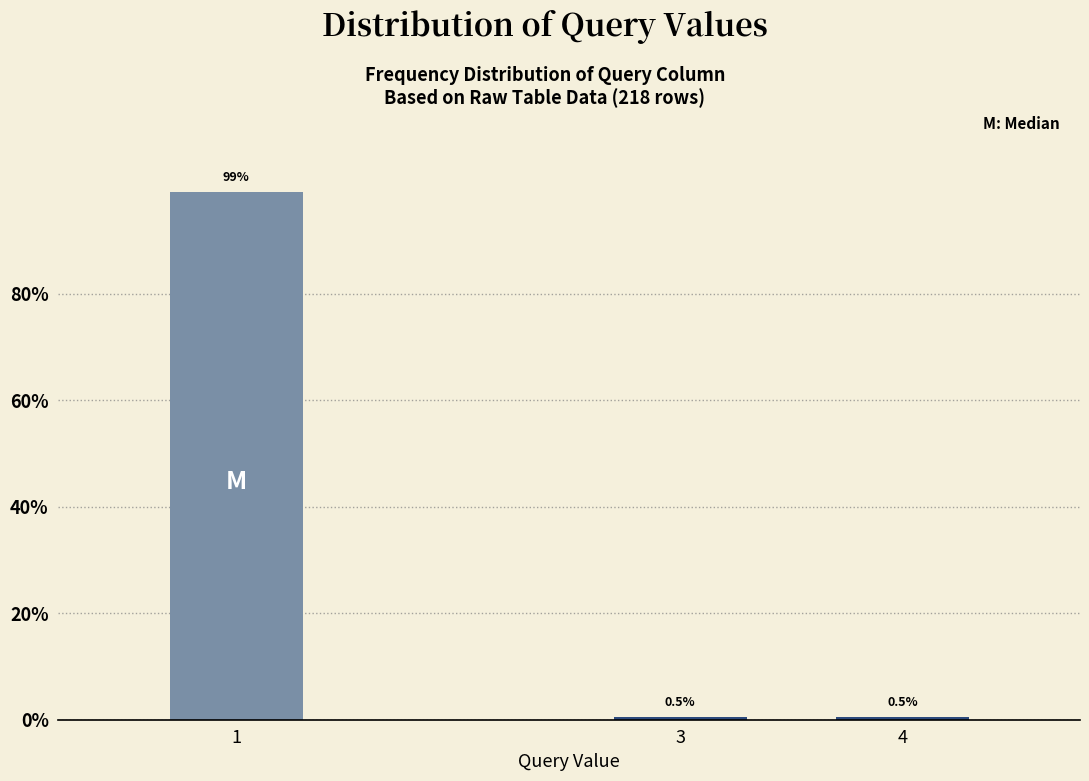

Reading right to left, what are all the values shown in this chart?

4=0.5	3=0.5	1=99.1